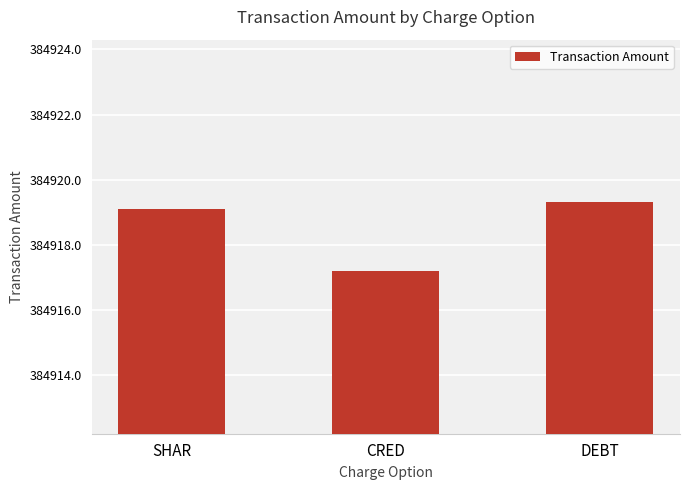

What is the change in value from SHAR to DEBT?

+0.2